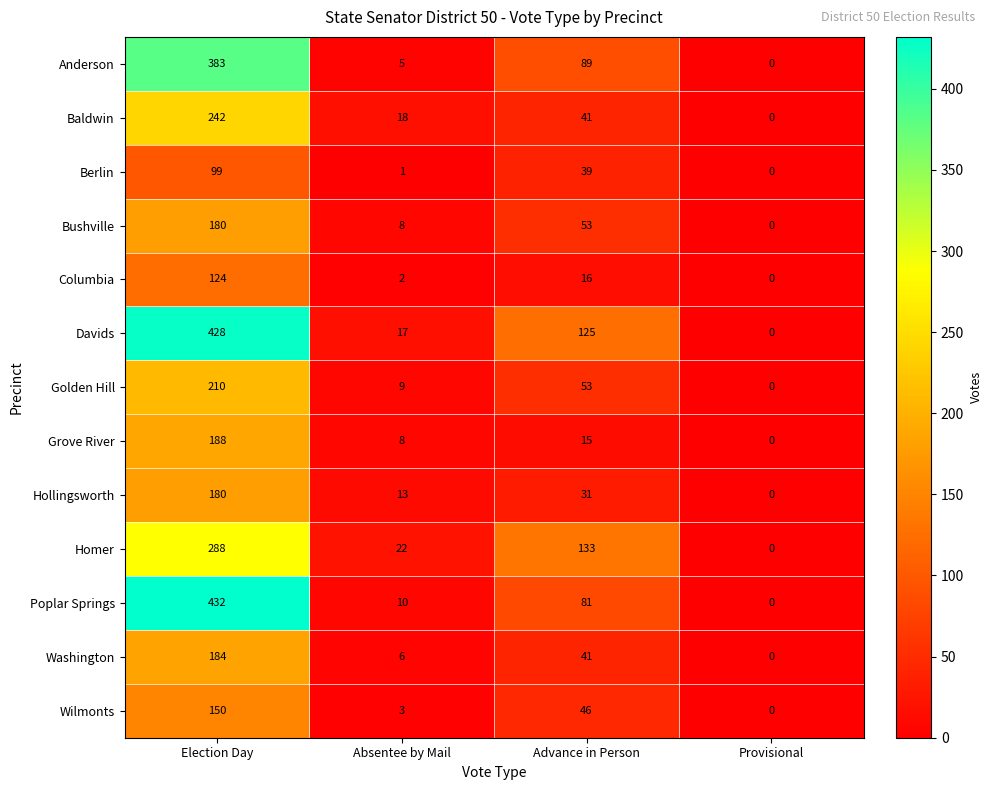

What is the difference between the second highest and second lowest values in the Hollingsworth series?

18